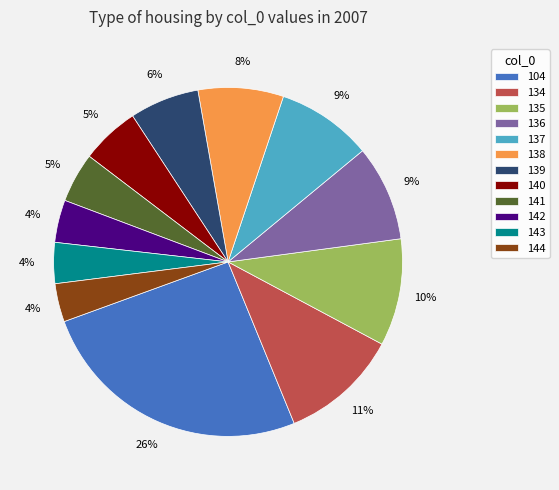

To the nearest percent, what is the combined percentage of 140 and 137?

14%